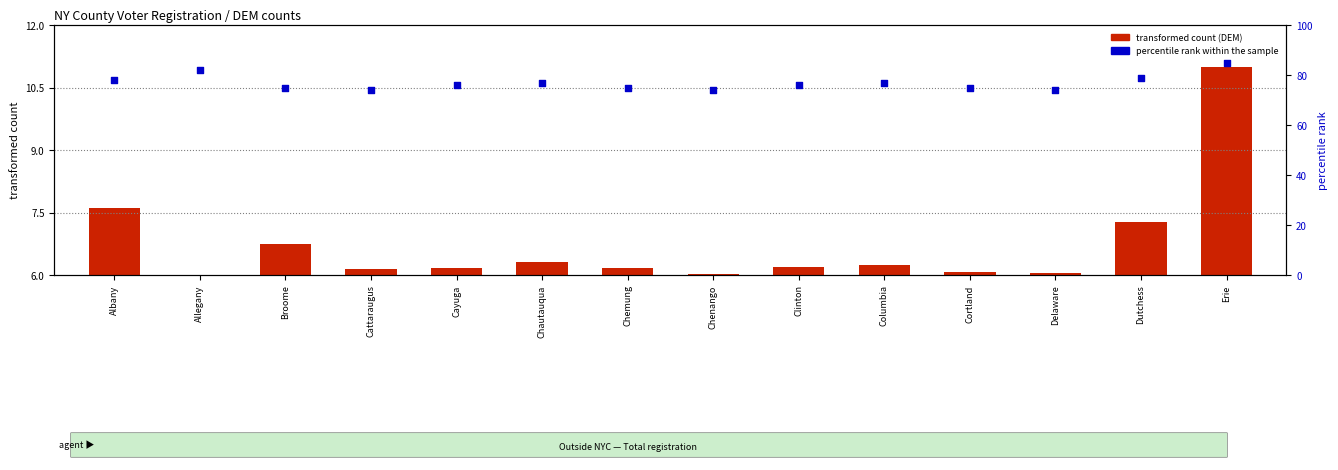

Which series has the widest spread of Y values?

percentile rank within the sample